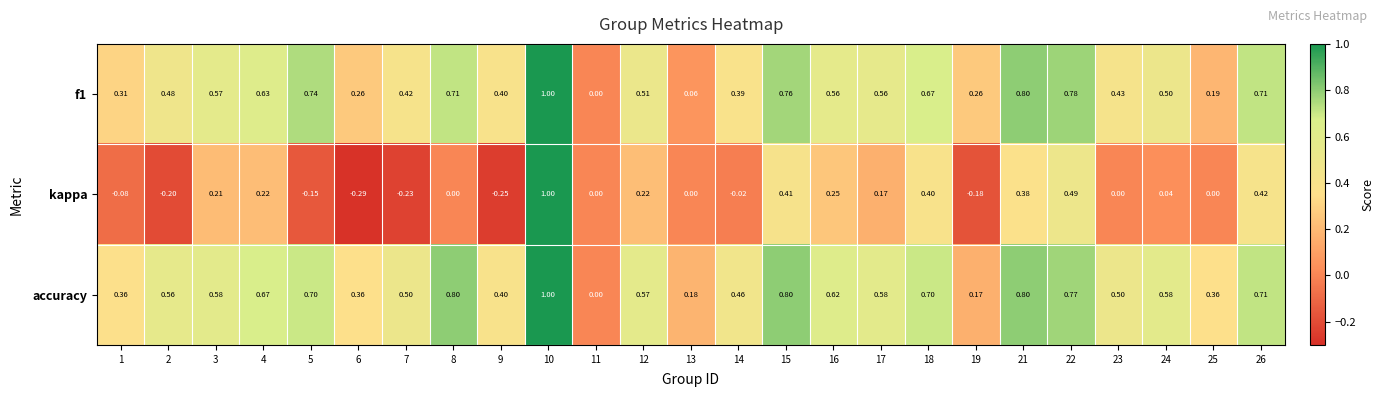

What is the spread (max minus min) of values at 19?

0.4